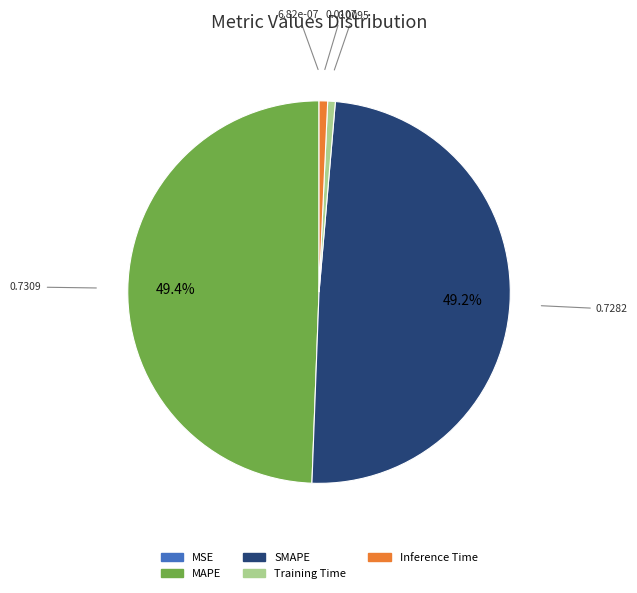

Between MAPE and Inference Time, which is larger?

MAPE